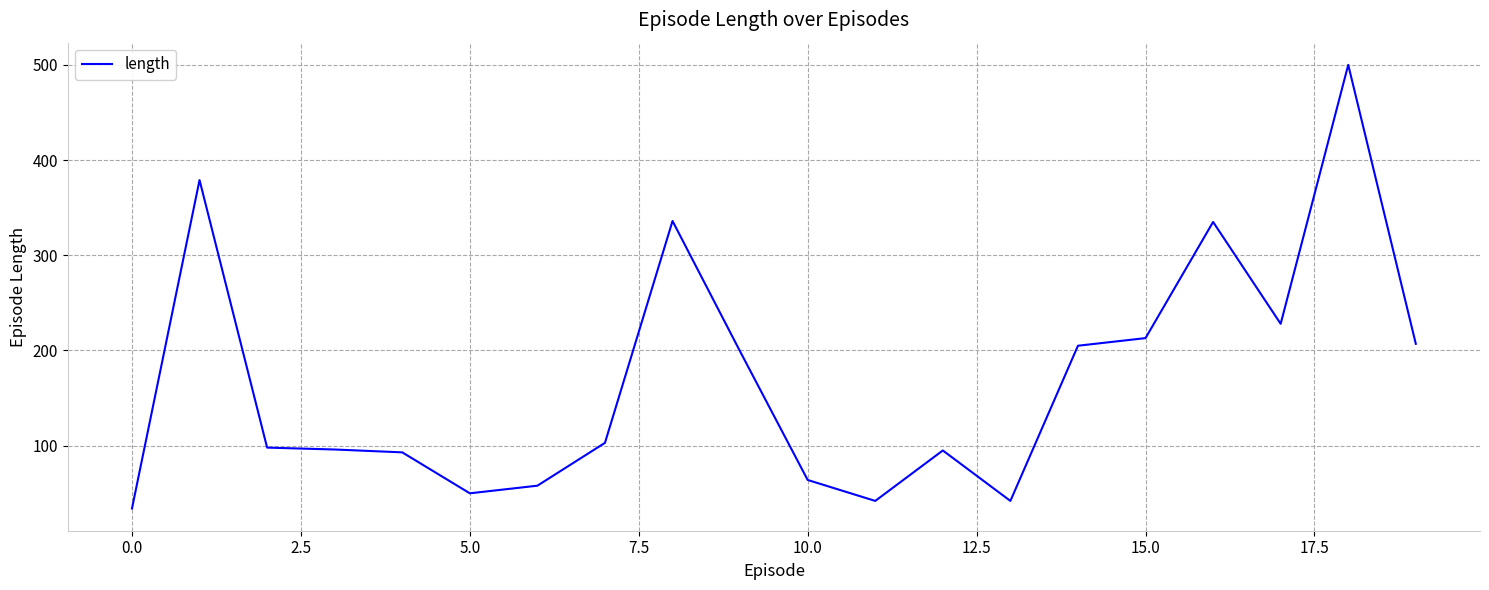

What is the difference between the maximum and minimum values?

466